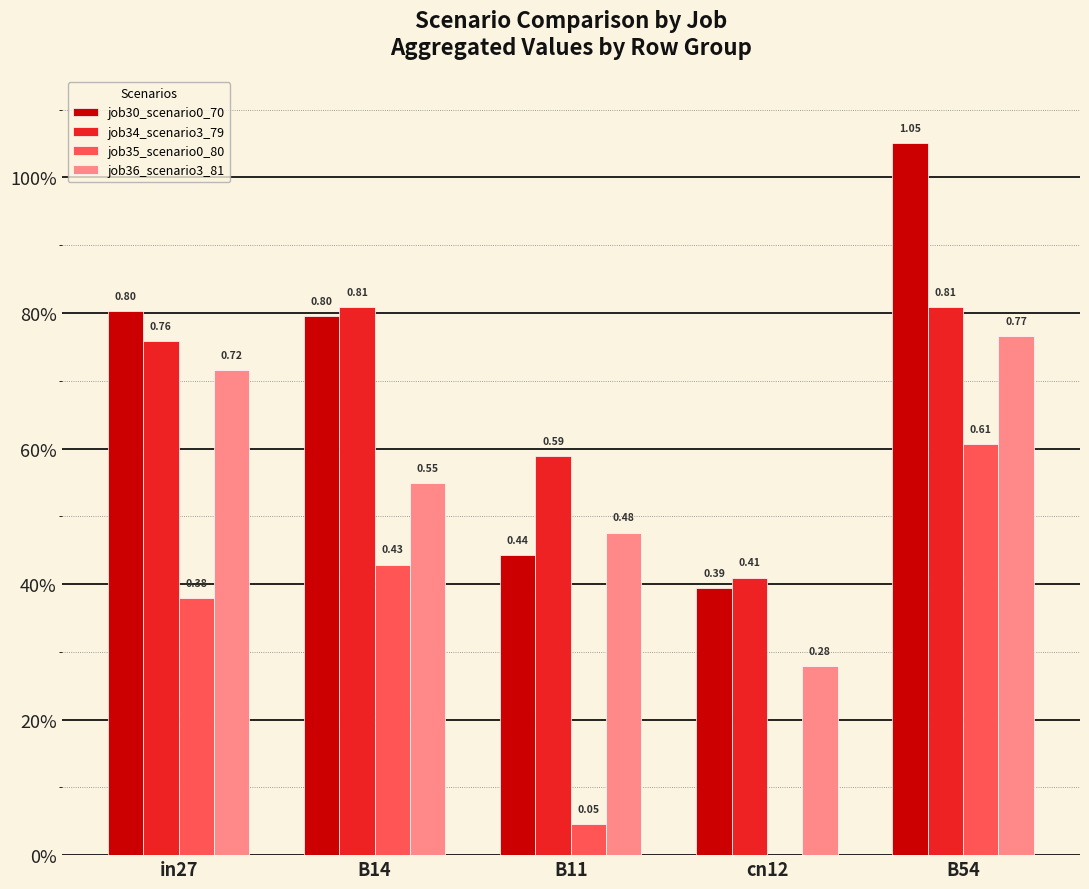

Are the bars horizontal?

No